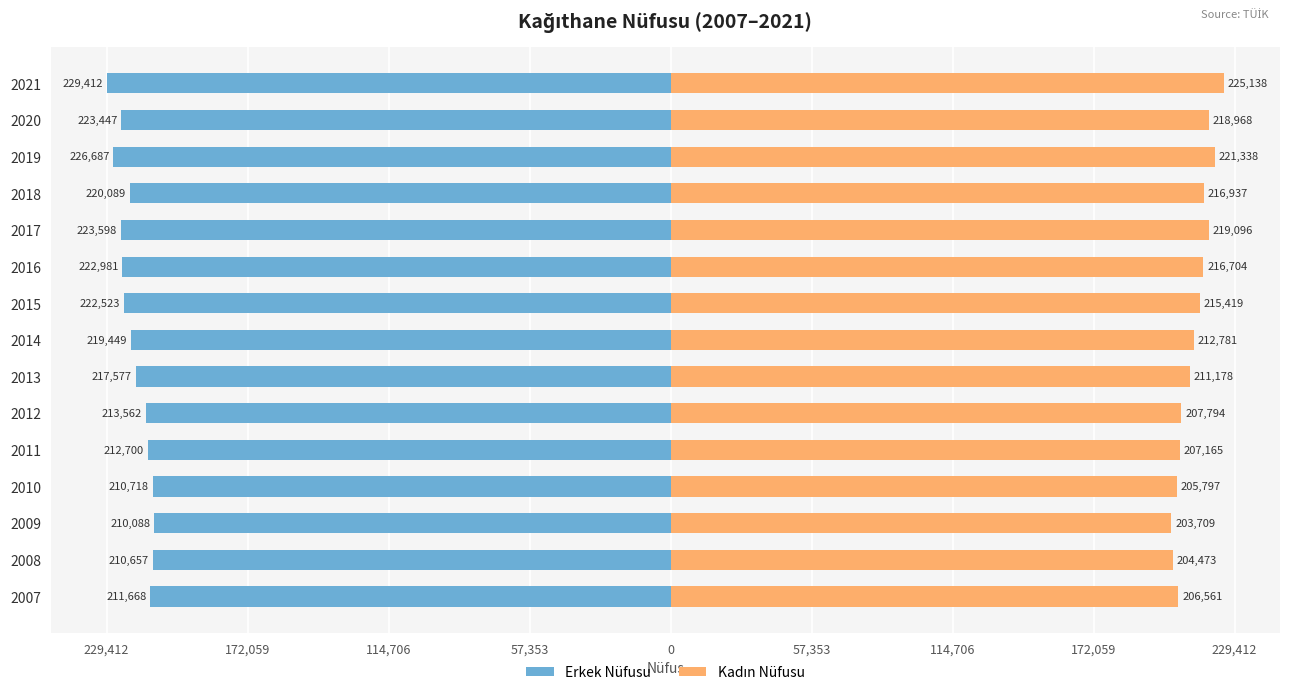

How many categories are shown in the chart?

15